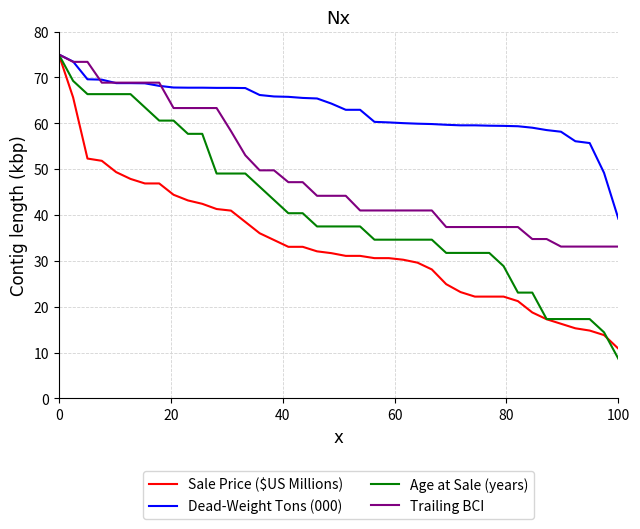

What is the difference between the maximum and second lowest values in the Trailing BCI series?

41.9